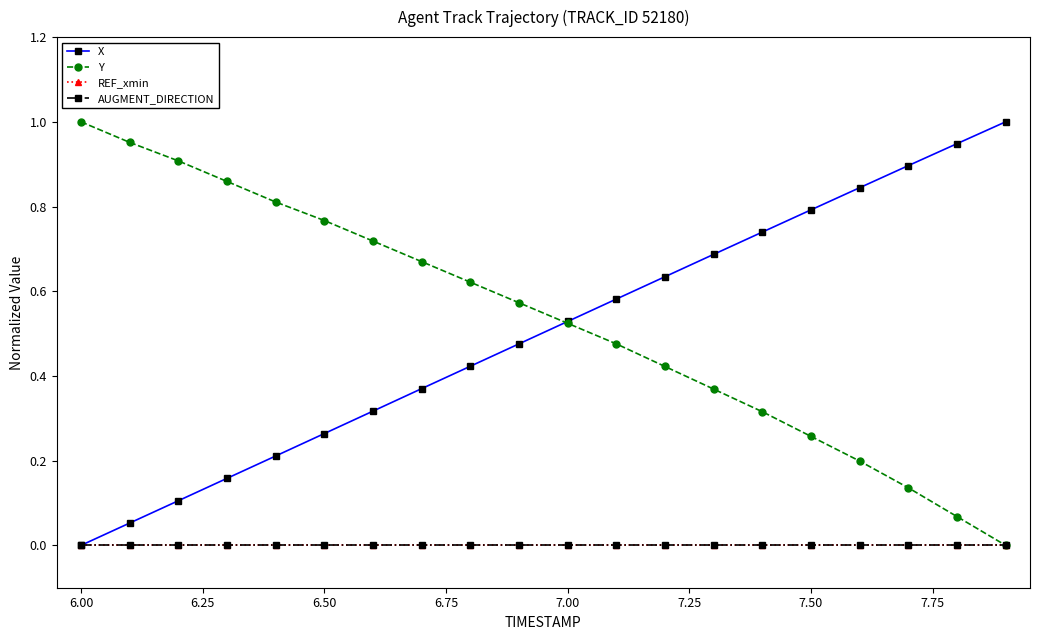

List the series in order of their peak value, highest first.

X, Y, REF_xmin, AUGMENT_DIRECTION